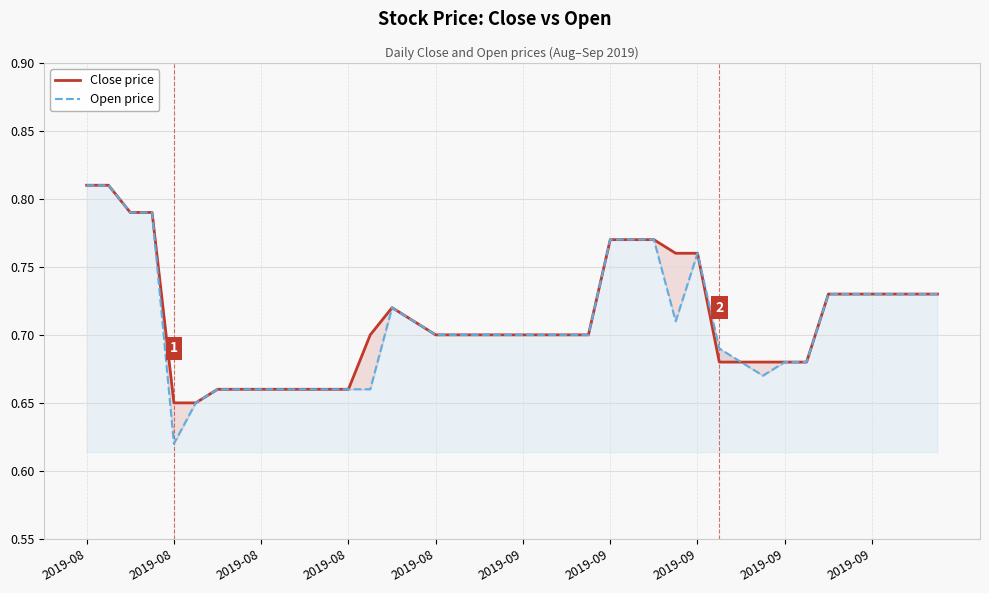

What is the lowest value of the Open price series?

0.6